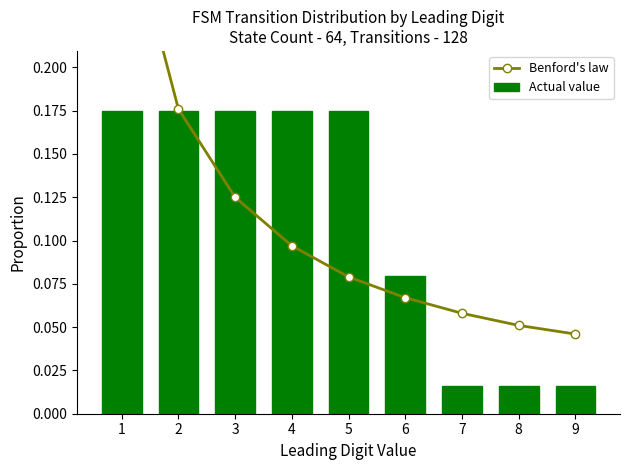

At which category does the chart reach its peak across all series?

1